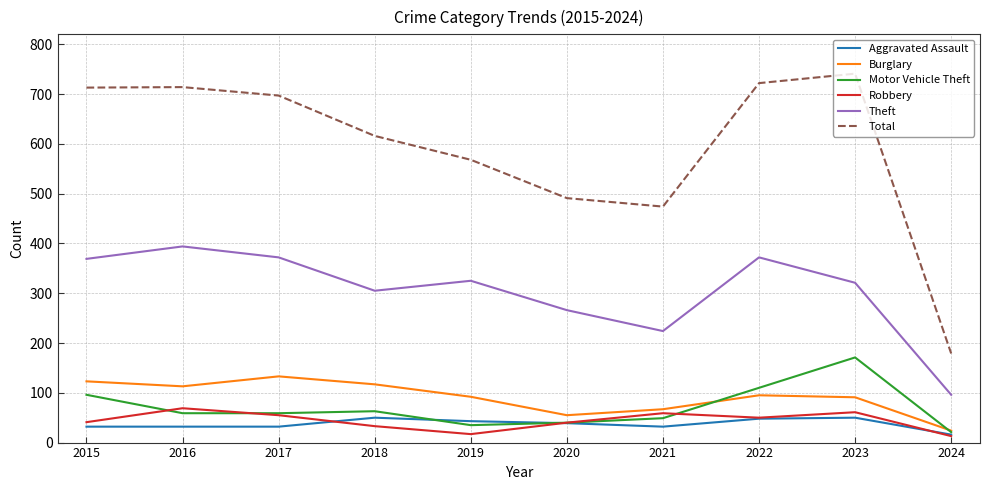

Is the value of Burglary at 2021 greater than the value of Theft at 2023?

No